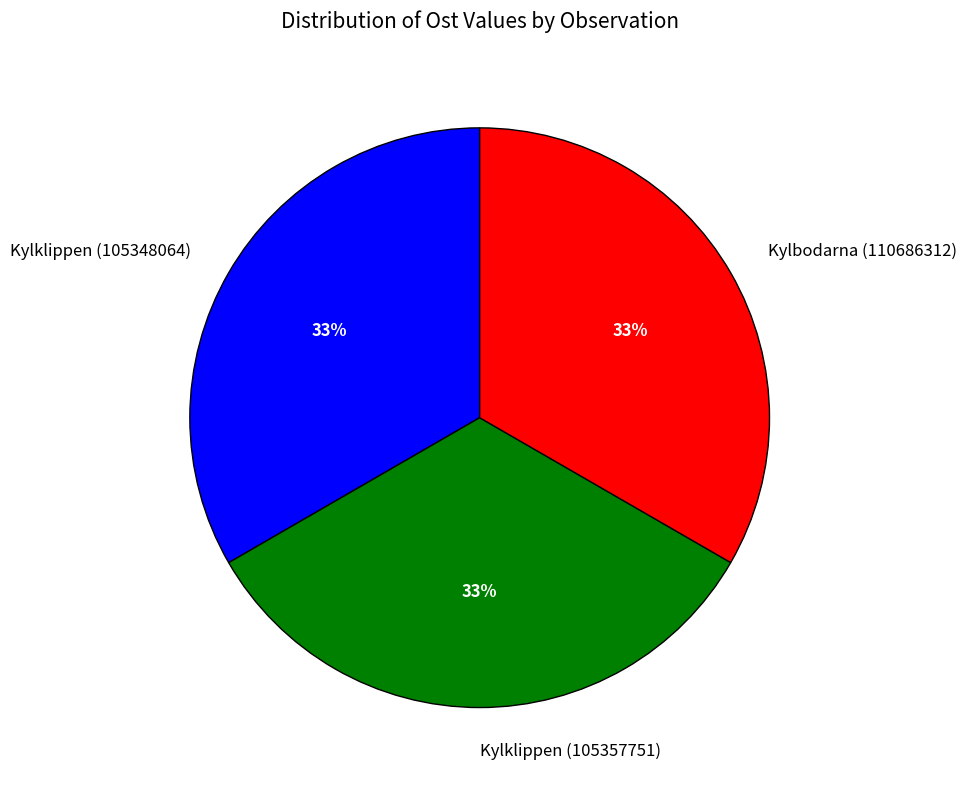

How many slices are in this pie chart?

3